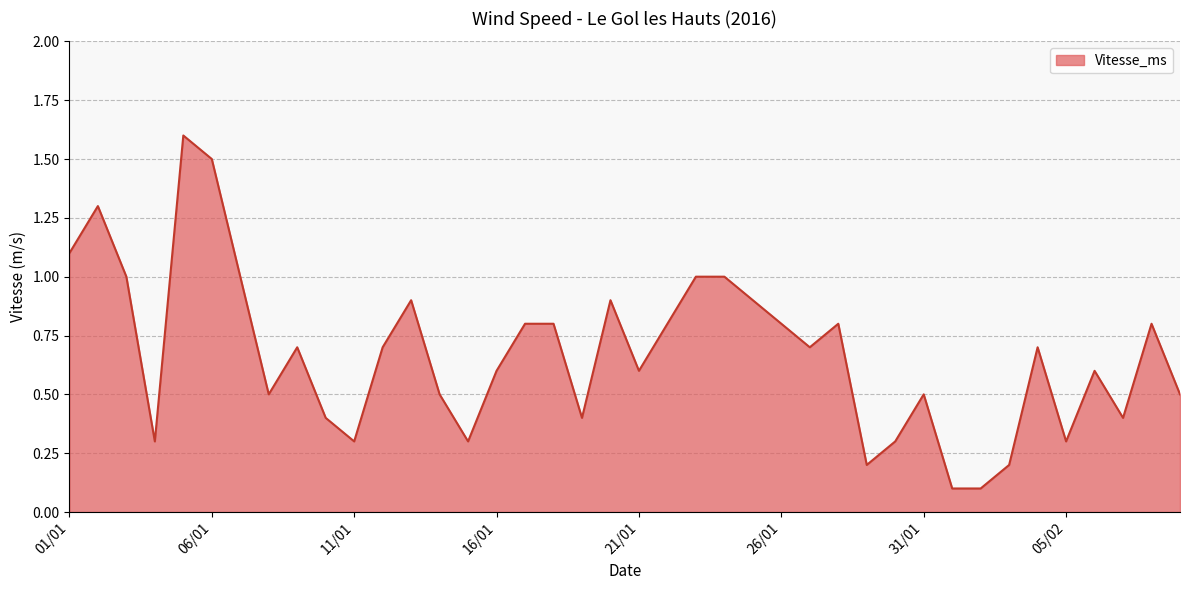

What is the minimum value shown in the chart?

0.1